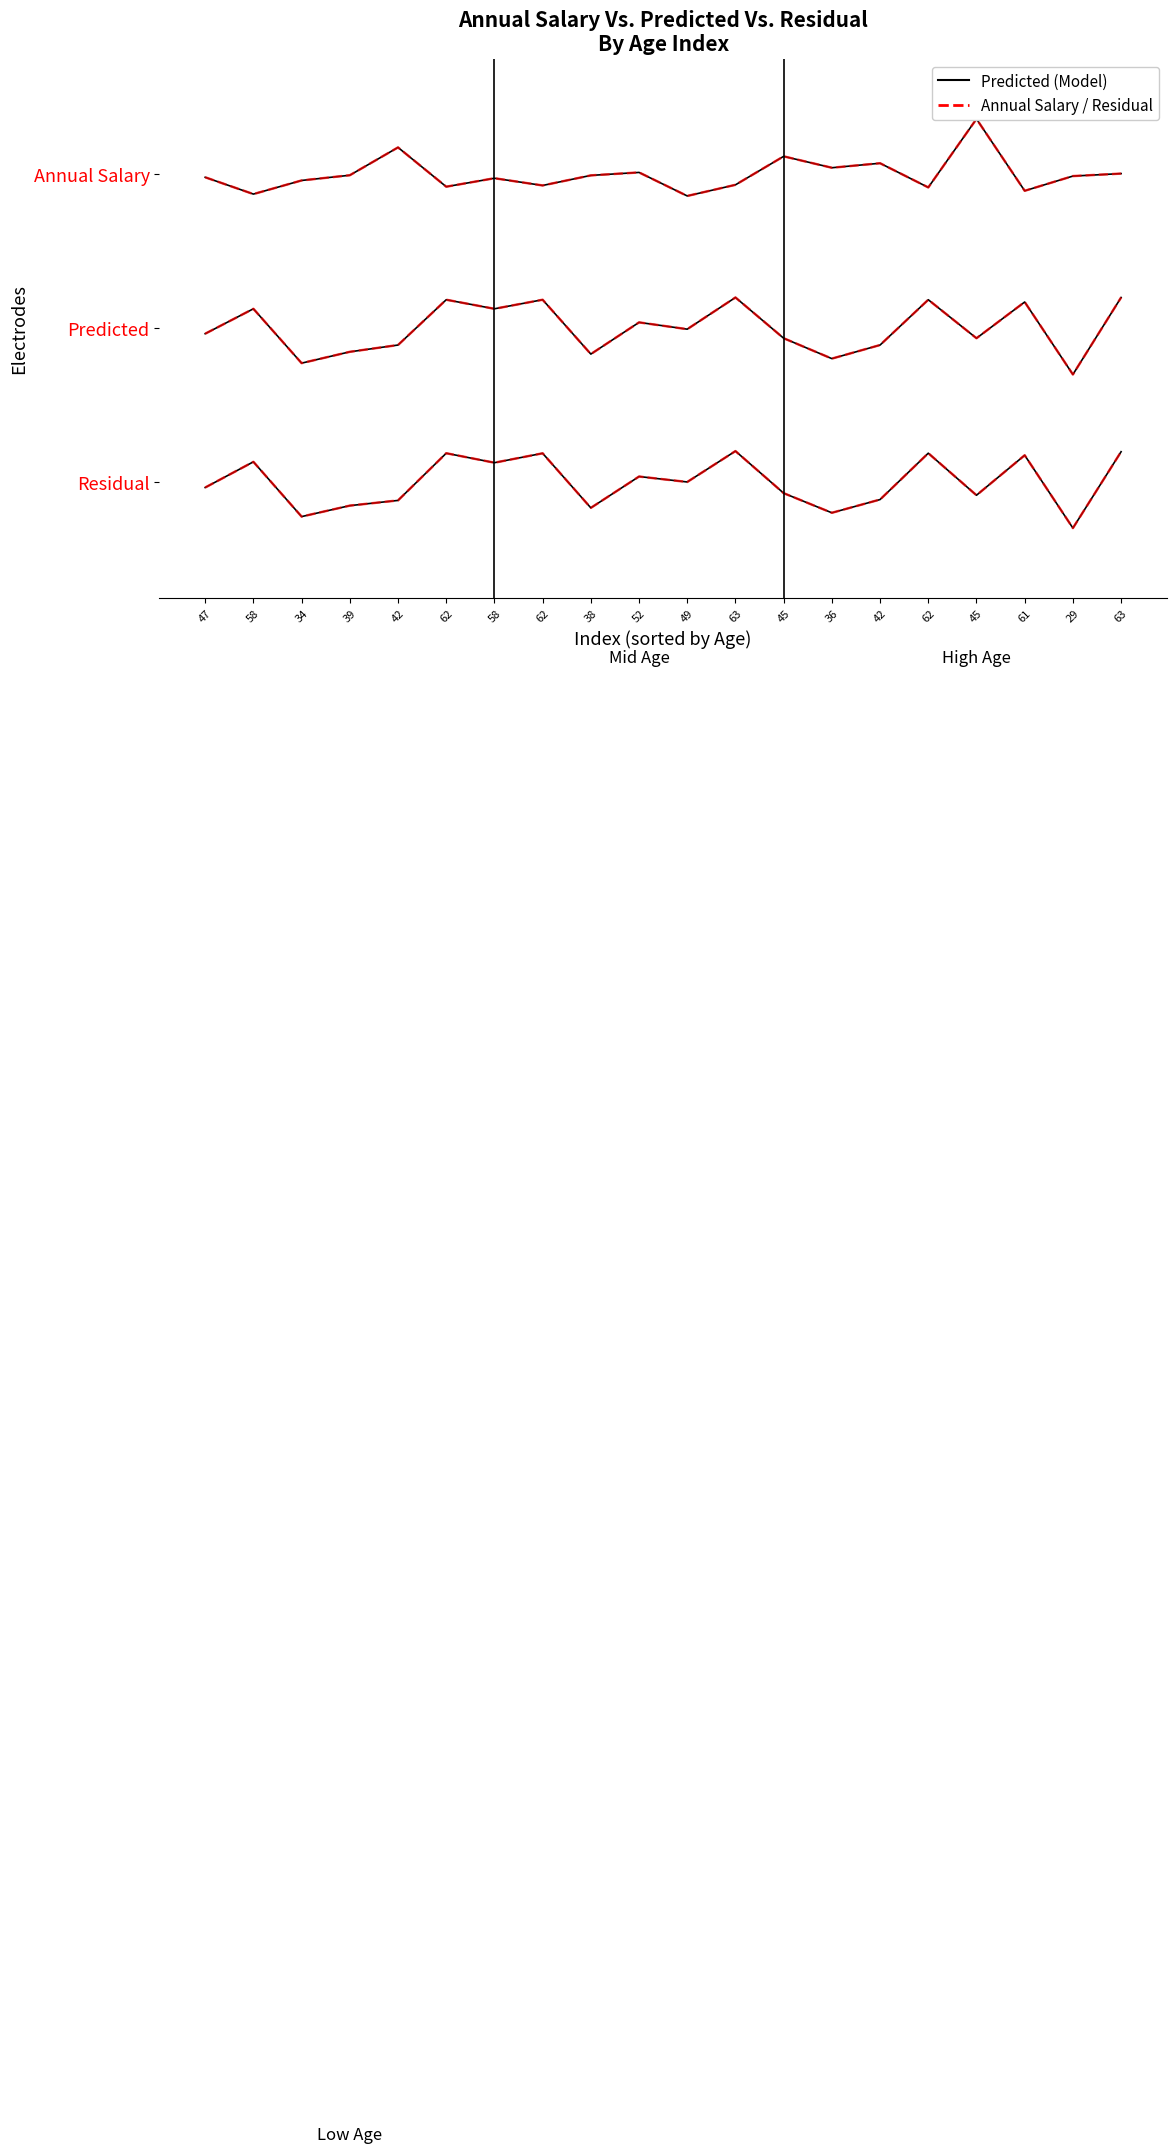

Does the chart have visible grid lines?

No